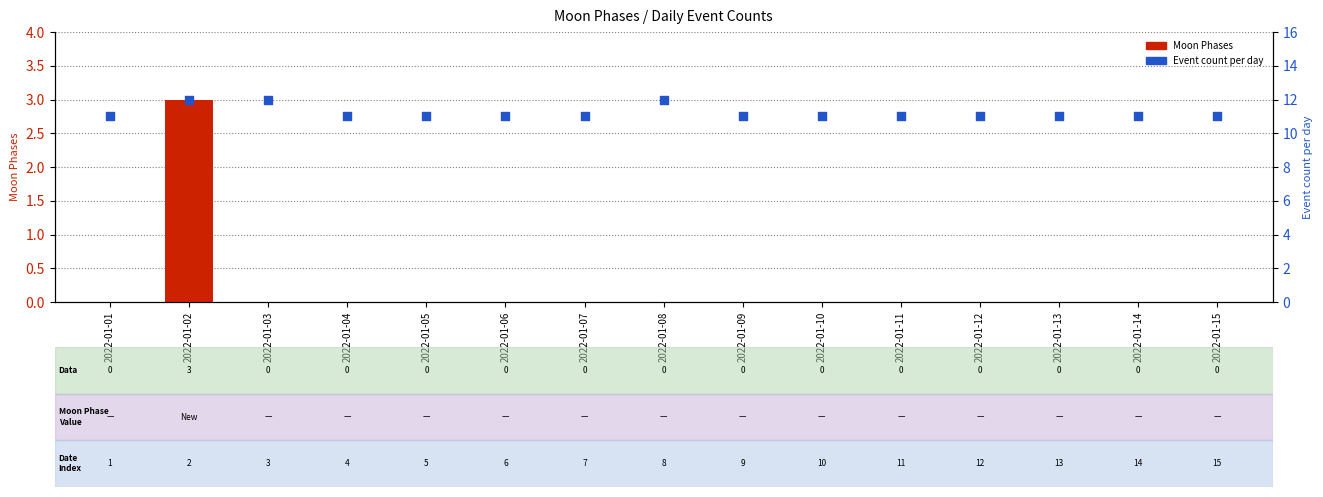

Which series has the largest total across all categories?

Event count per day